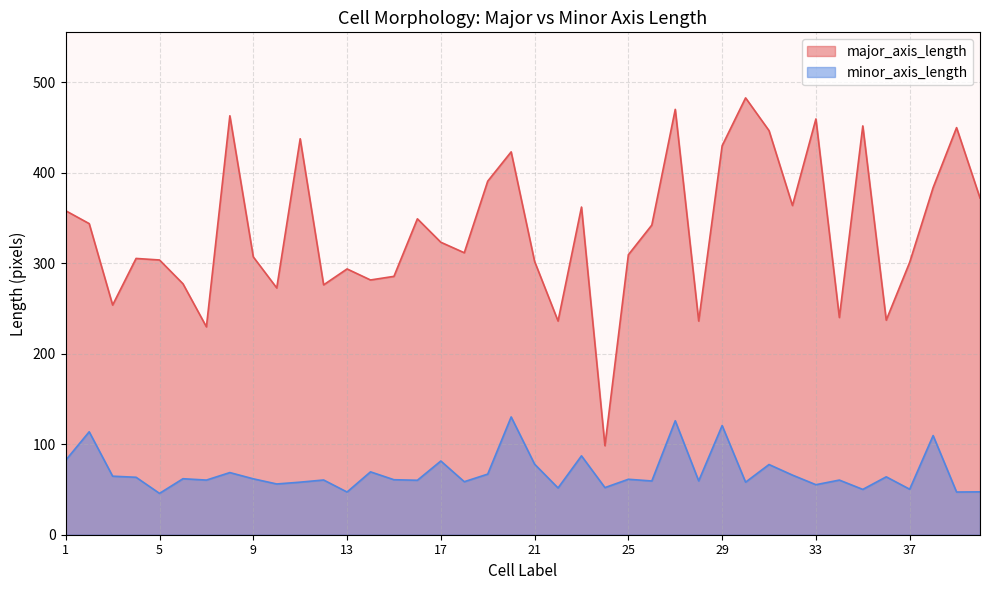

What is the difference between the minor_axis_length values at 24 and 11?

6.0